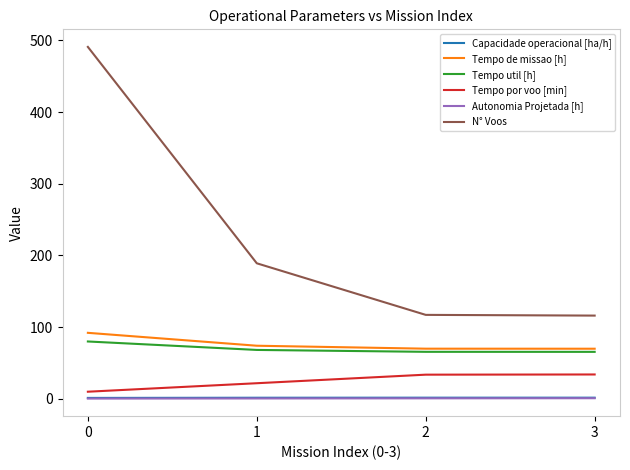

Which series has the largest total across all categories?

N° Voos